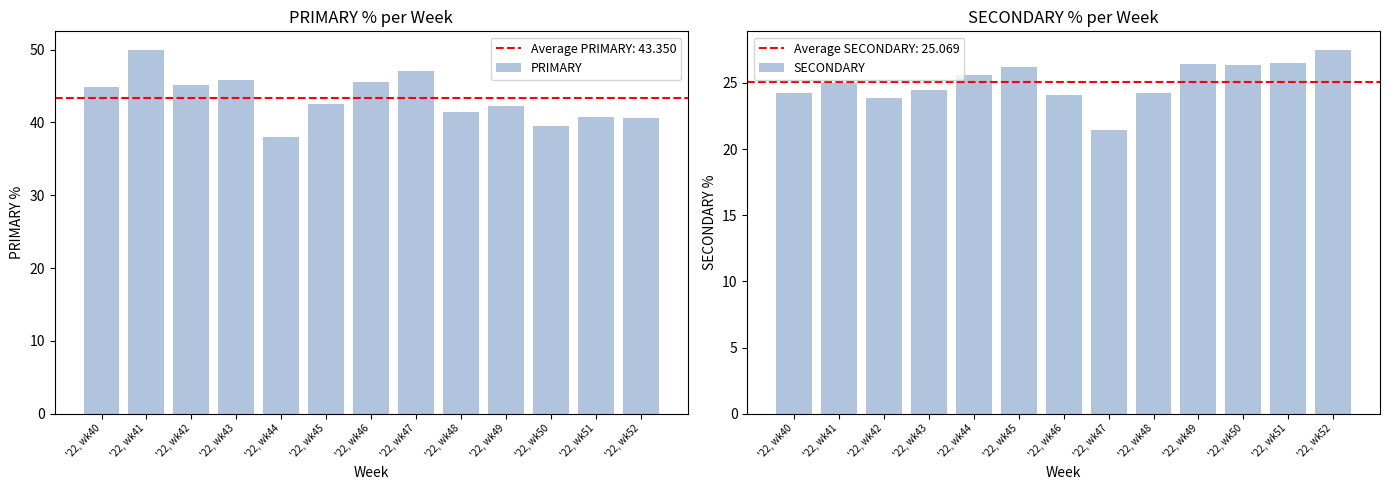

What is the difference between the second highest and second lowest values in the PRIMARY series?

7.5